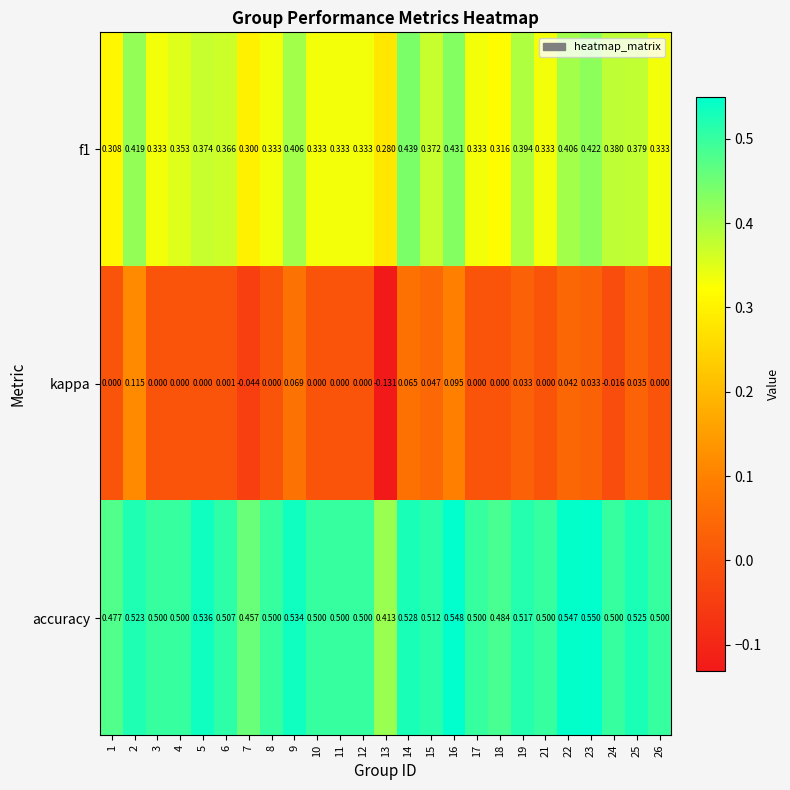

What is the spread (max minus min) of values at 8?

0.5